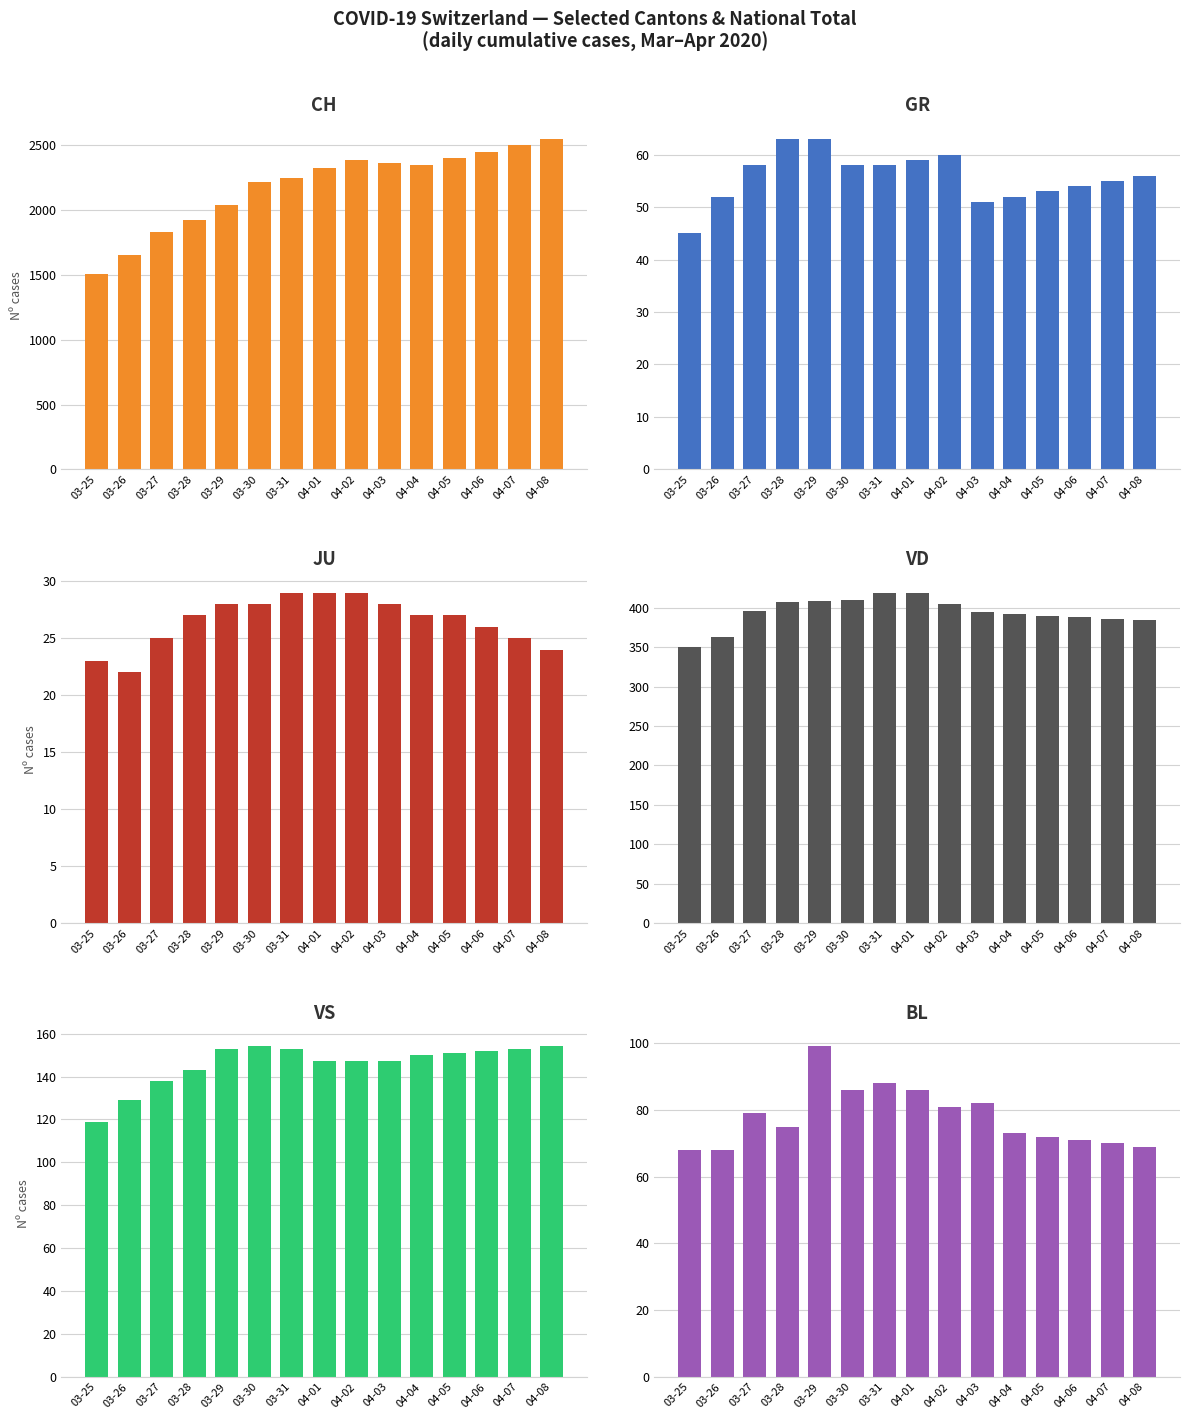

At which category is the sum across all series the highest?

04-08